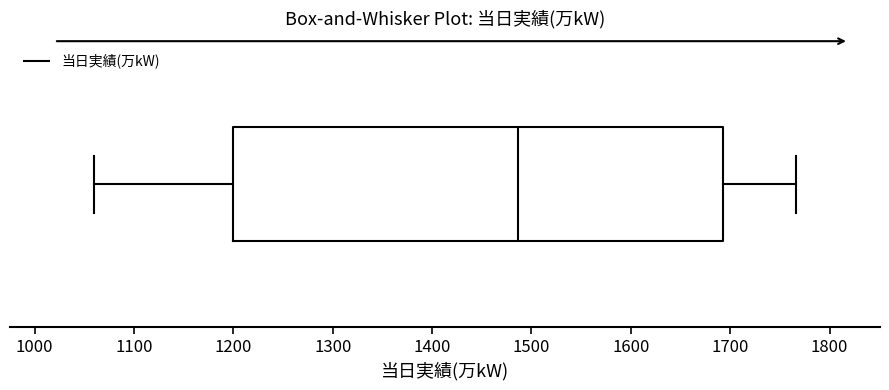

Read this box plot against the x-axis: the position of the median line, the range covered by the box, and the ends of both whiskers. The values are not printed on the chart, so give them approximately, as read against the axis.

median 1490, box 1200 to 1690, whiskers 1060 to 1770